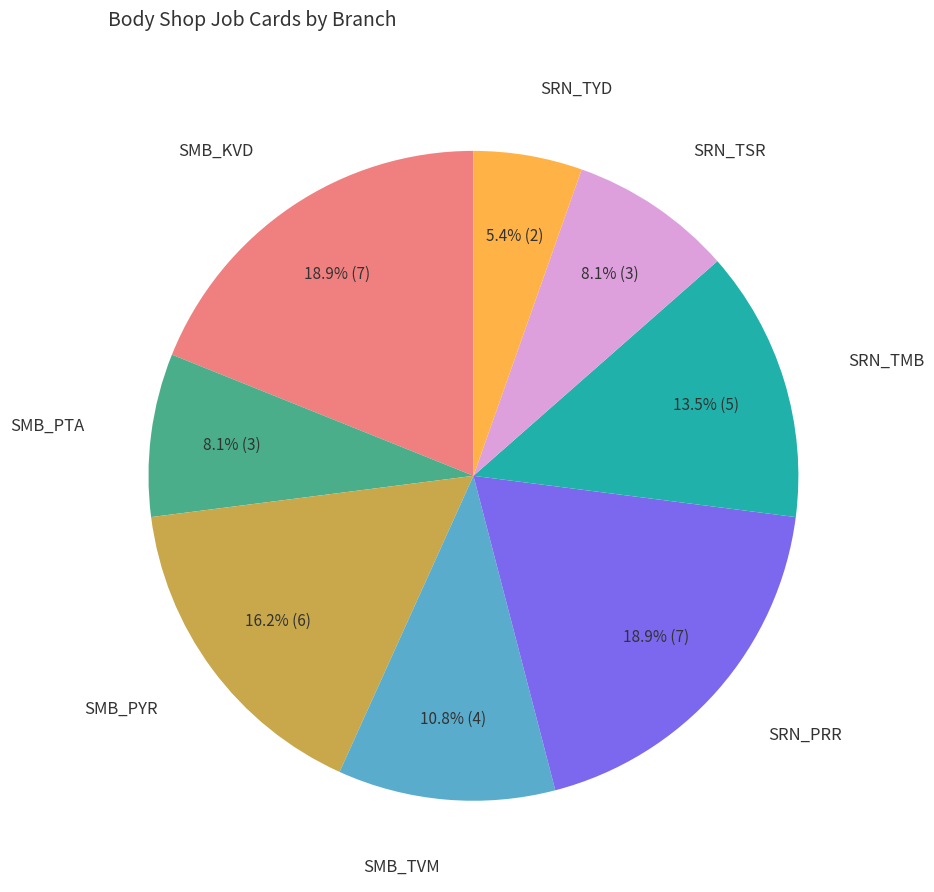

How many segments does this pie chart have?

8